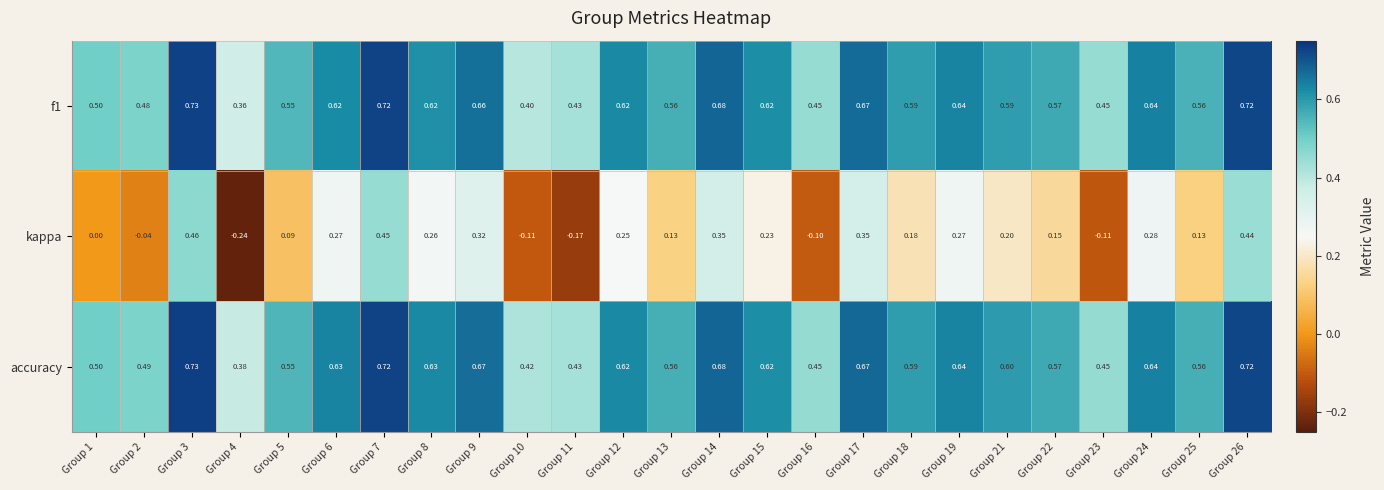

At which category does the chart reach its peak across all series?

Group 3